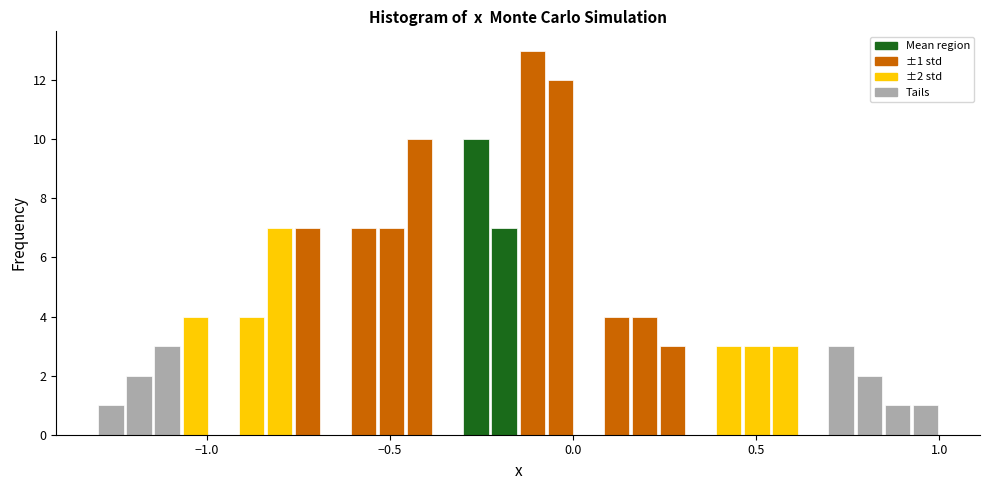

Read against the x-axis, roughly where is the centre of the tallest bar?

-0.10